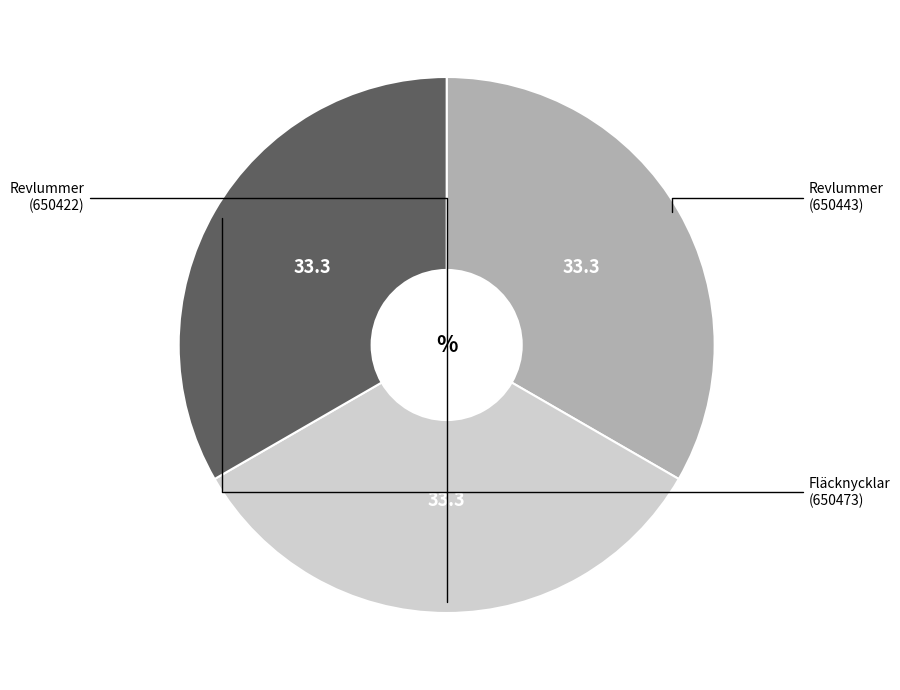

Is there any slice that represents more than half of the pie?

No